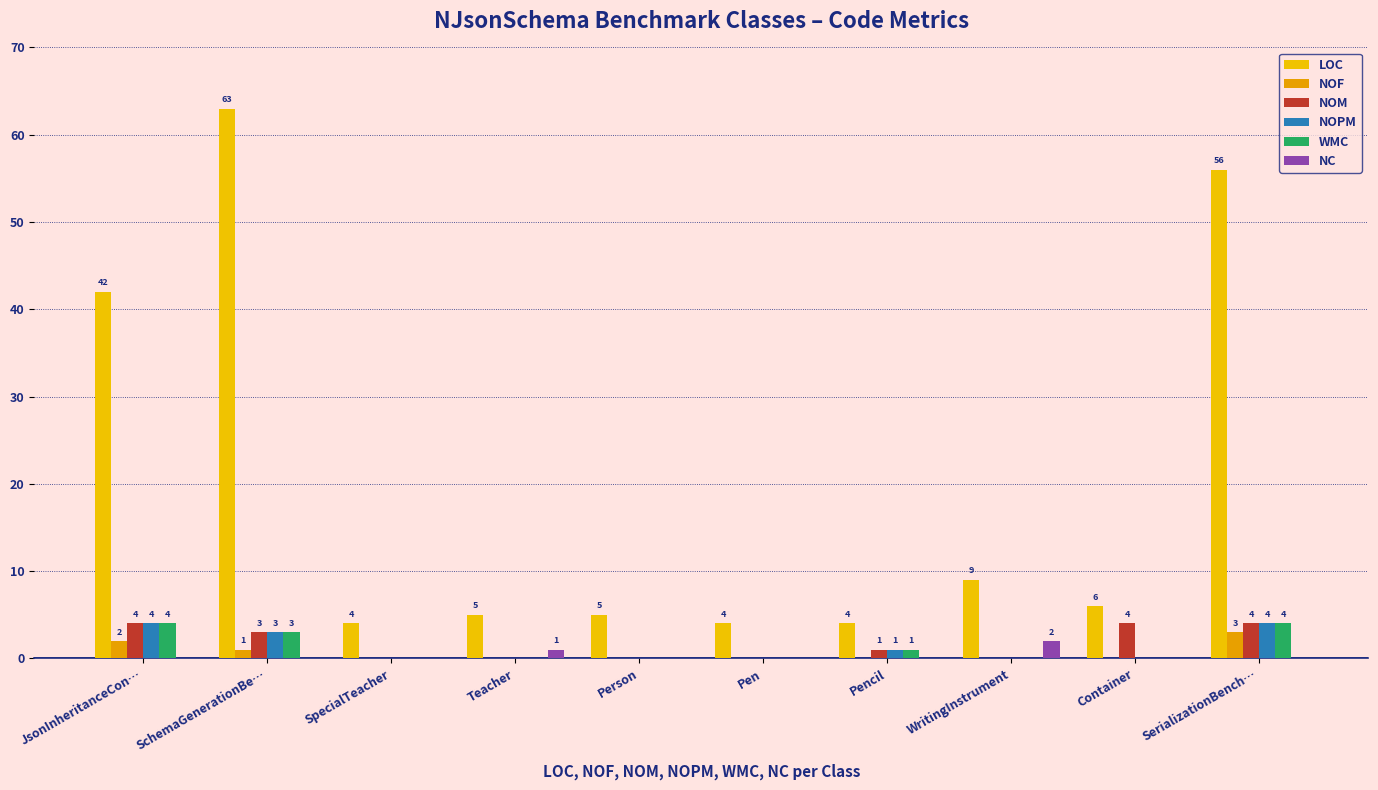

Count the number of data series in this chart.

6